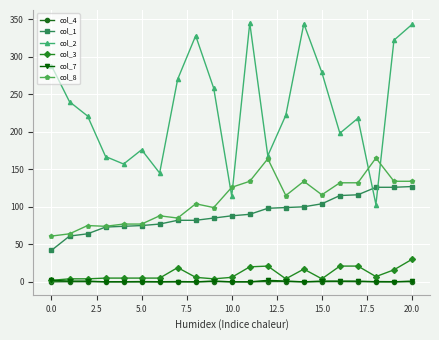

Which series has the widest spread of values?

col_2